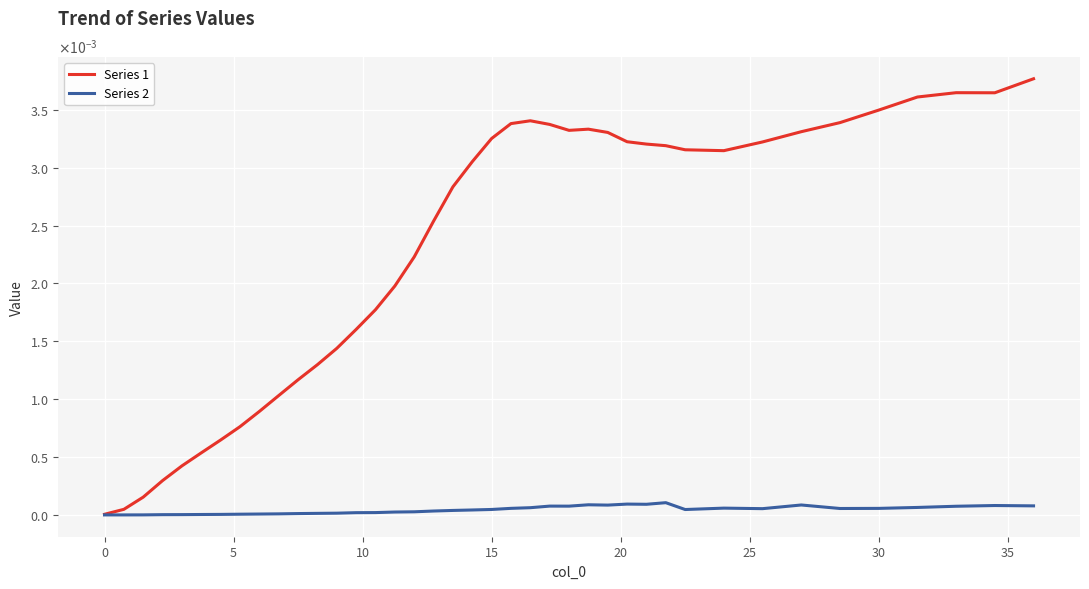

In Series 1, how many points are higher than both neighbors (excluding endpoints)?

3